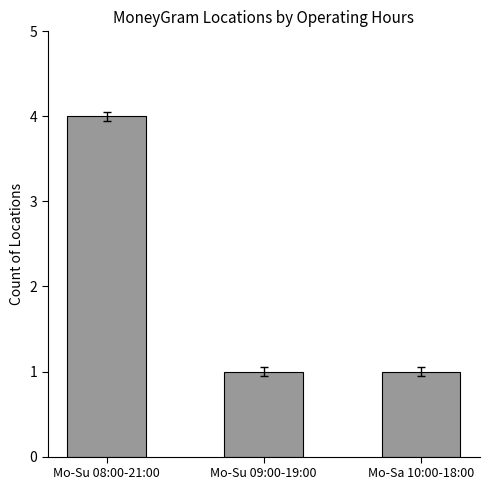

Is it true that the value at Mo-Su 09:00-19:00 is 2?

False